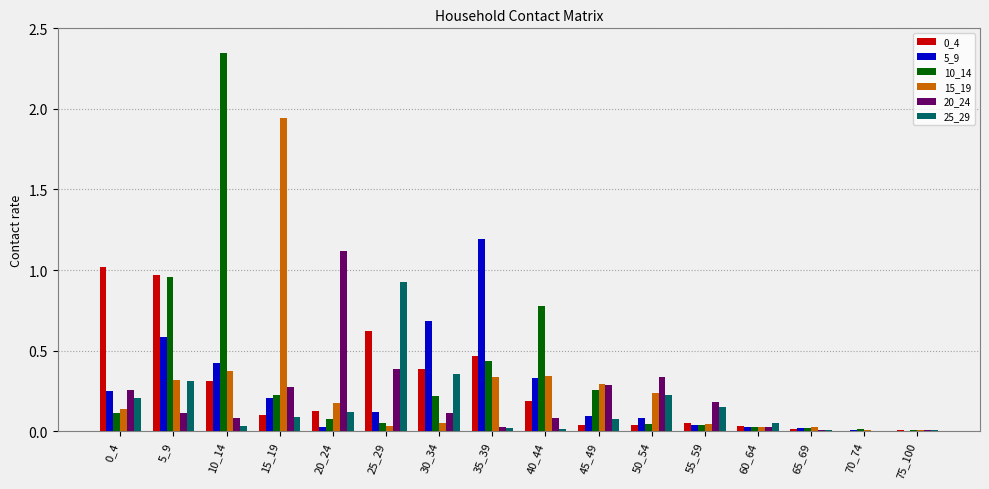

Does the chart contain stacked bars?

No